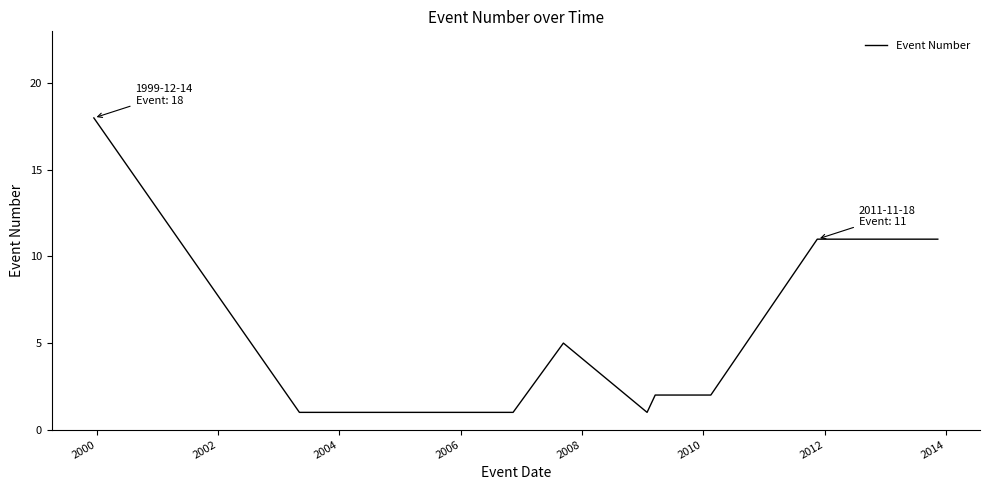

How many lines are shown in the chart?

1